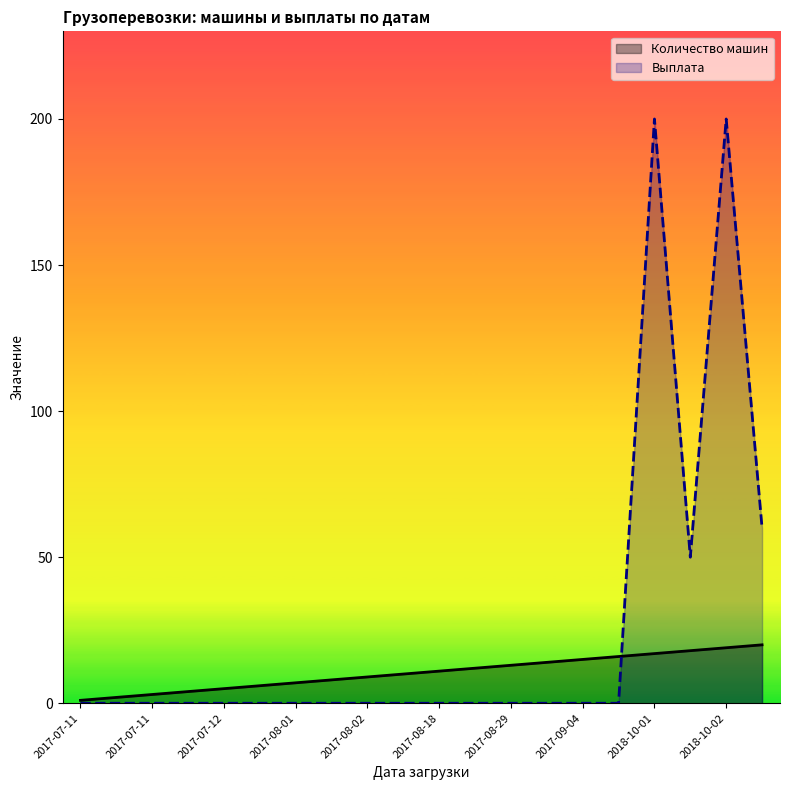

At how many categories does at least one series exceed 190?

2